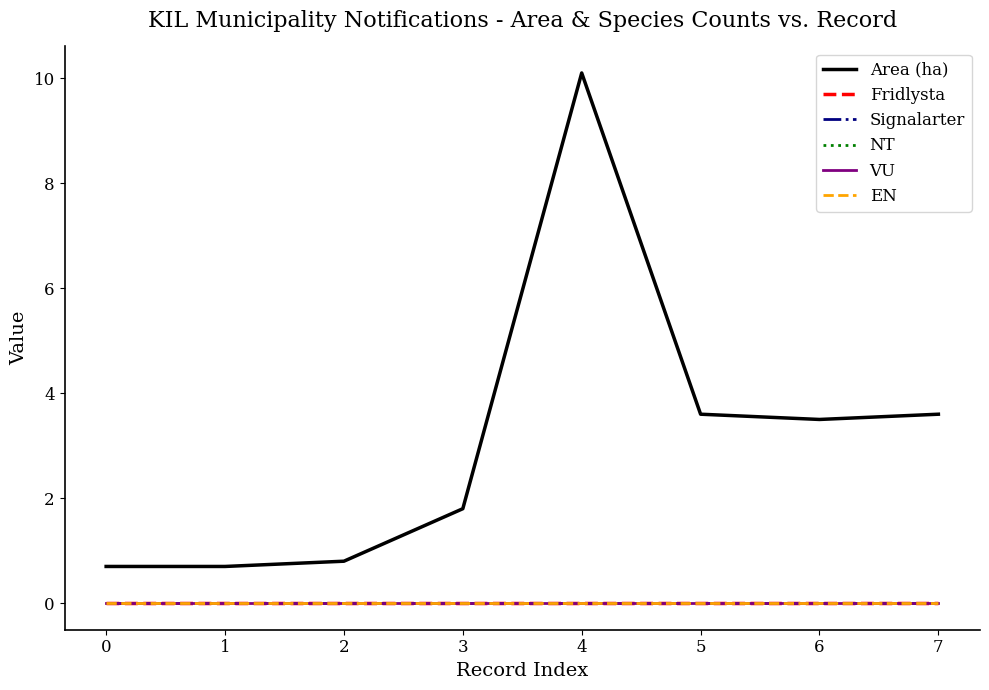

What is the highest value of the Area (ha) series?

10.1